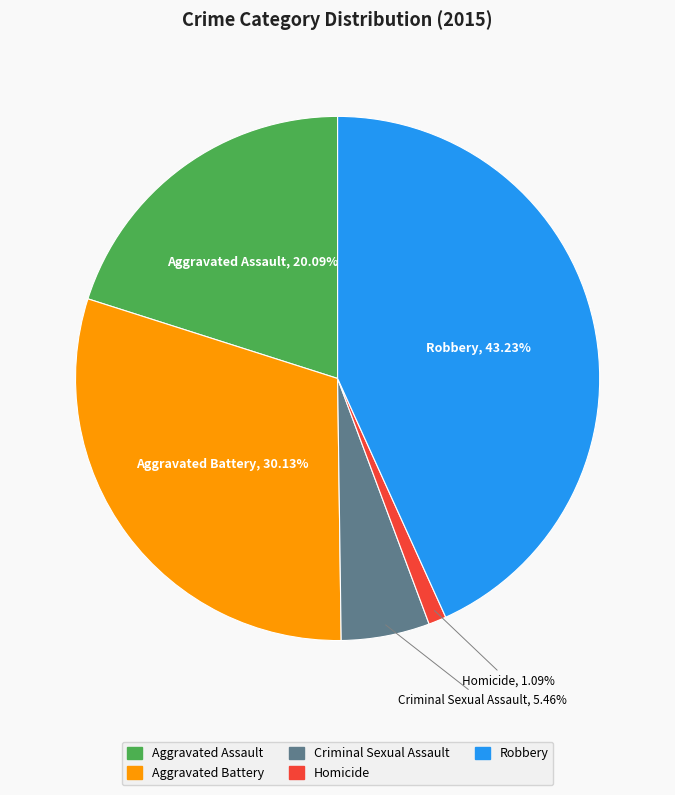

What percentage is the Aggravated Assault slice, to the nearest percent?

20%